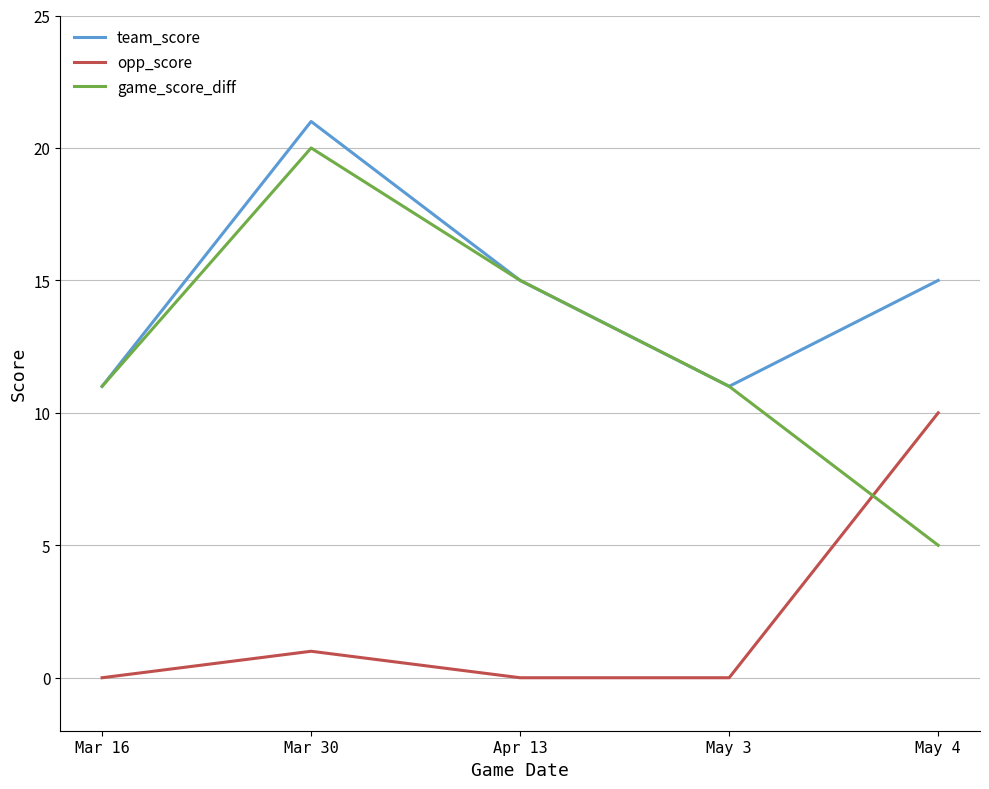

What position from the left is Apr 13?

3